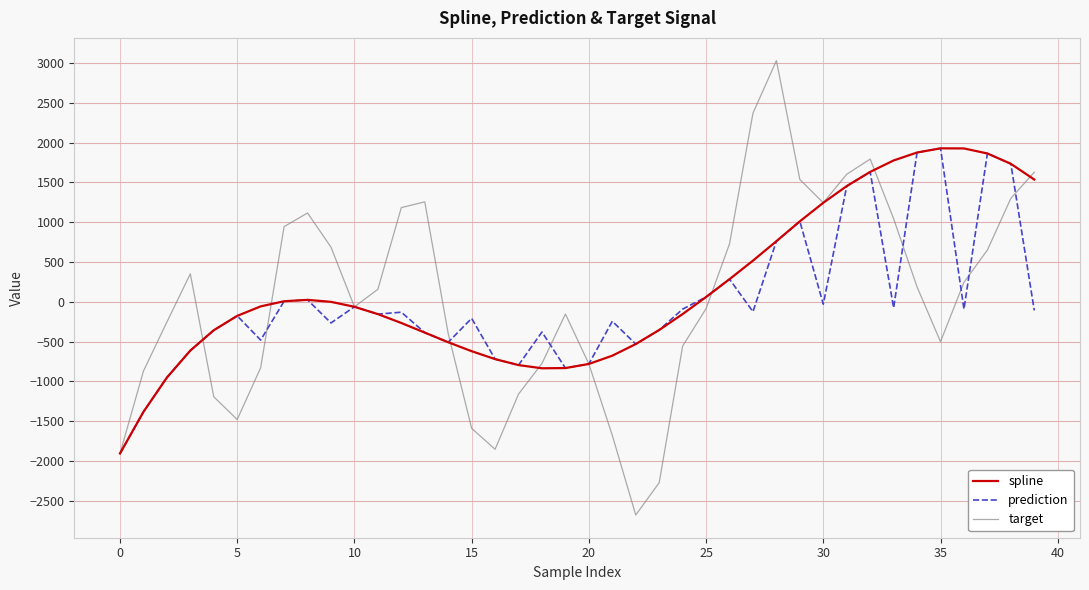

Which series has the largest range (max minus min)?

target